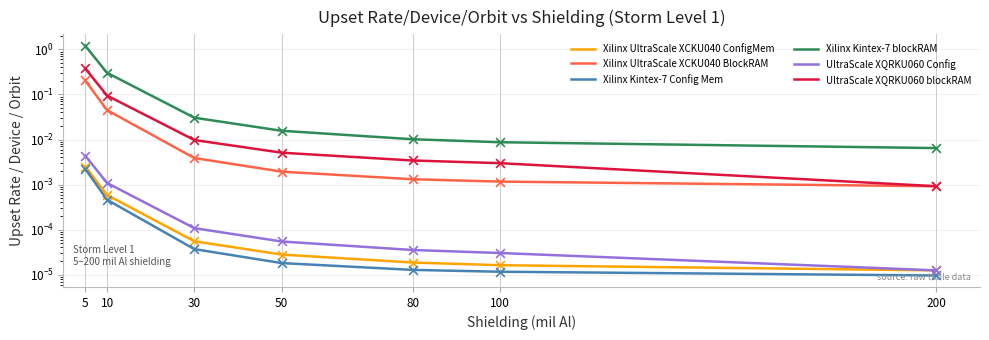

What are all the series names shown in the legend?

Xilinx UltraScale XCKU040 ConfigMem, Xilinx UltraScale XCKU040 BlockRAM, Xilinx Kintex-7 Config Mem, Xilinx Kintex-7 blockRAM, UltraScale XQRKU060 Config, UltraScale XQRKU060 blockRAM